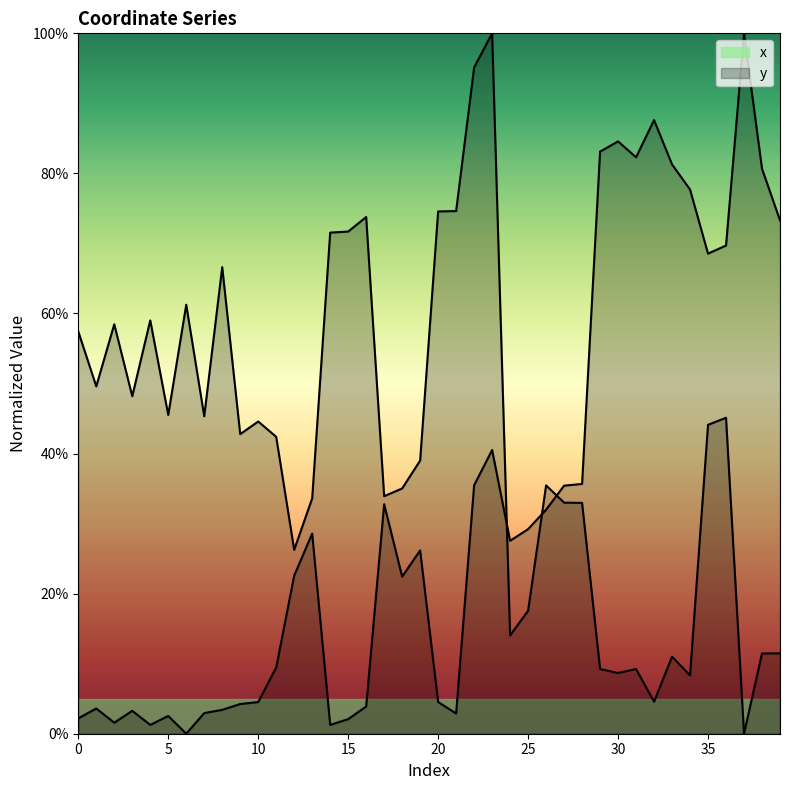

Which has a higher value, 30 or 24?

30